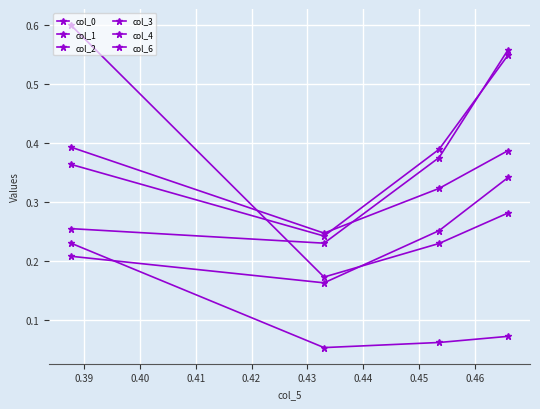

At which label is col_1 closest to 0?

0.39